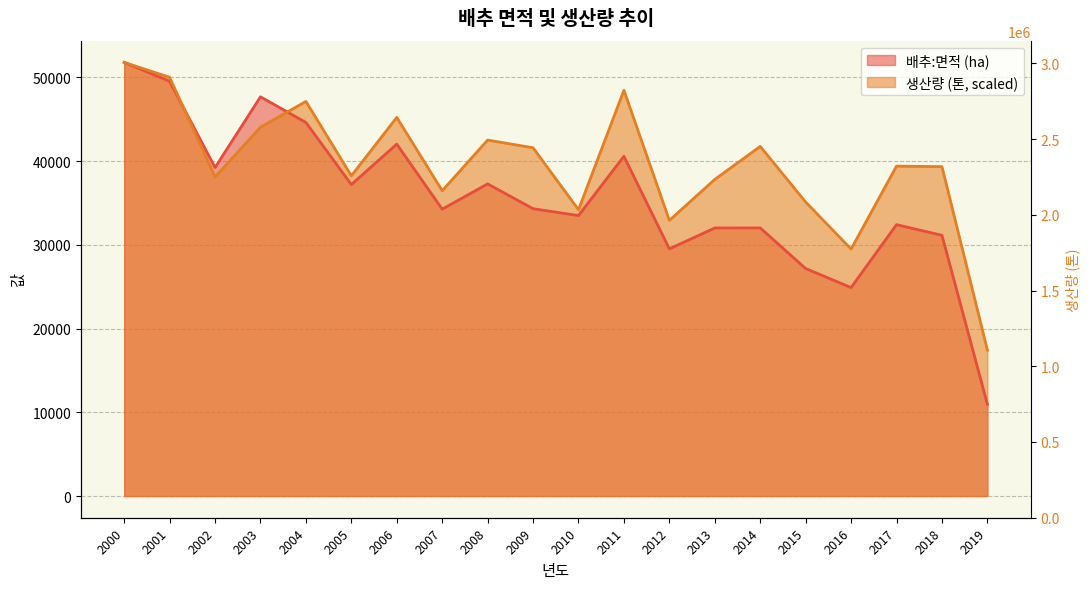

Where is the first local maximum for 배추:면적 (ha)?

2003